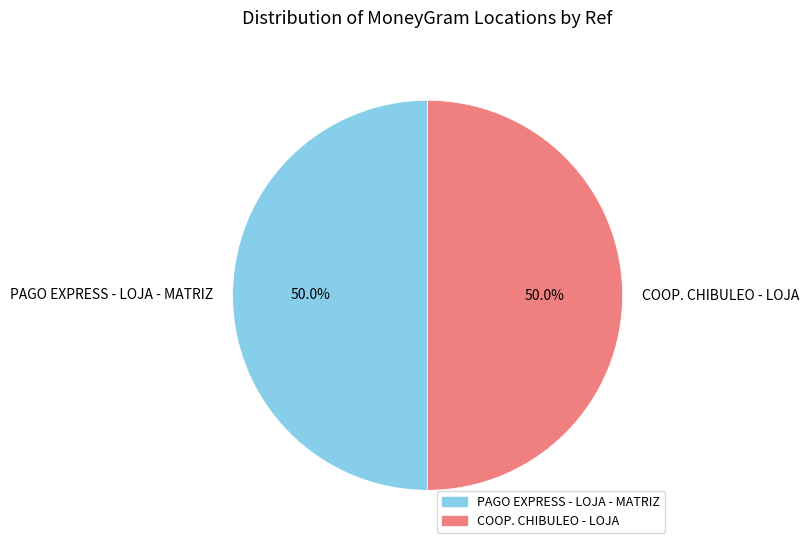

Approximately how many times larger is the value at COOP. CHIBULEO - LOJA compared to PAGO EXPRESS - LOJA - MATRIZ?

1.0